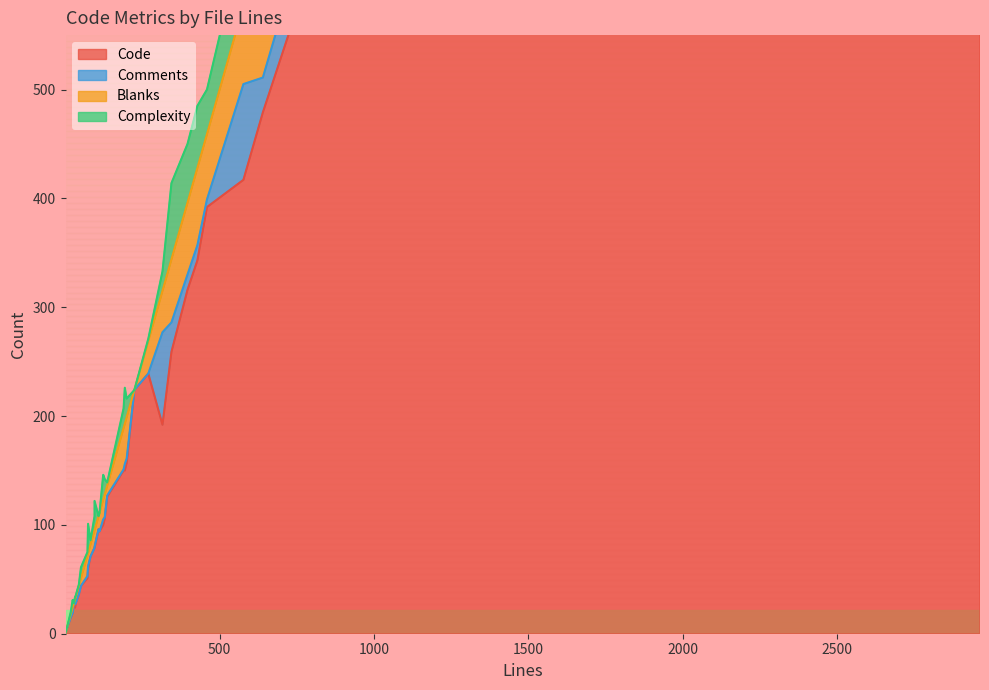

What is the total value across all series at 396?

450